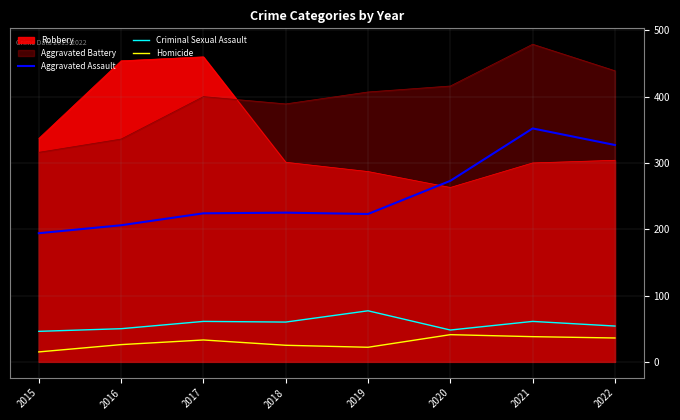

How many values in the Aggravated Assault series are below 225?

4